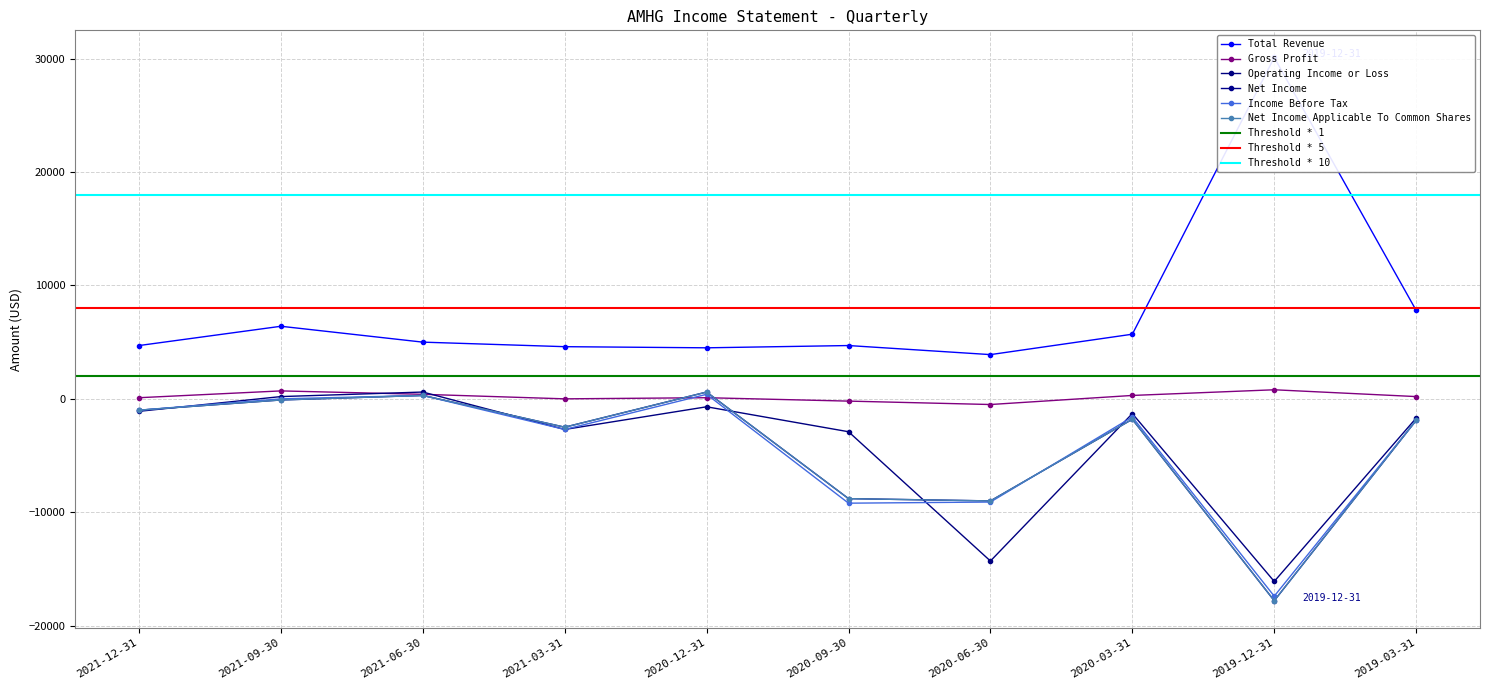

Where is Net Income Applicable To Common Shares nearest to the value -8600?

2020-09-30